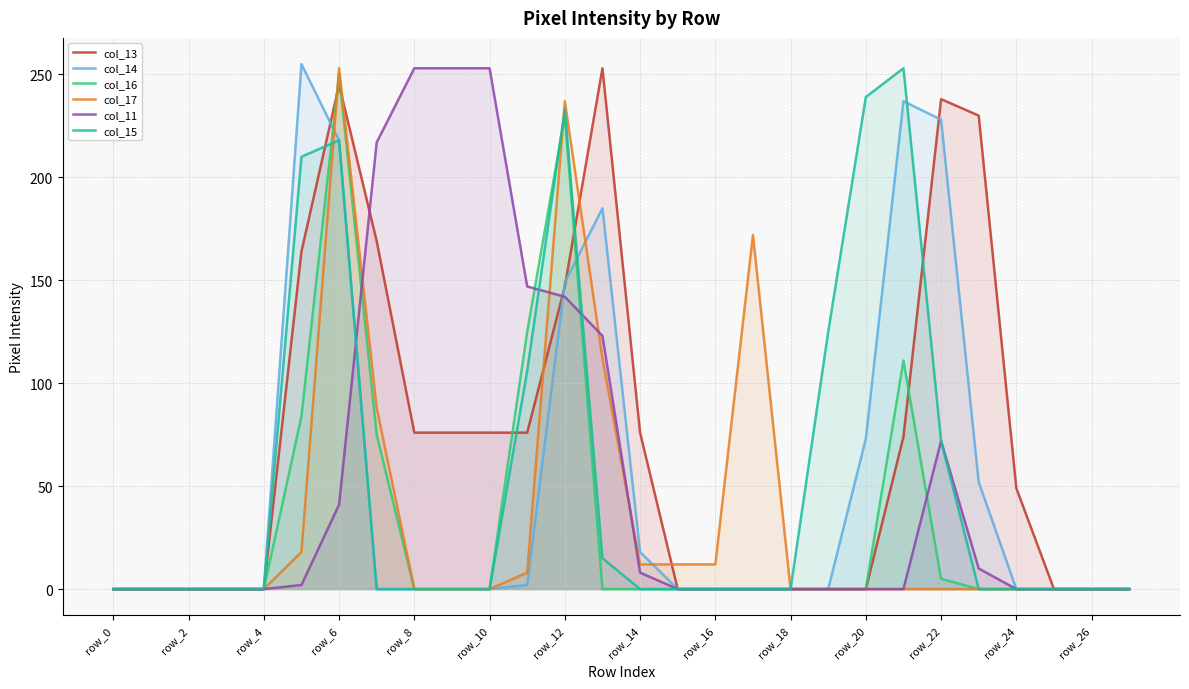

Which series has the largest total across all categories?

col_13